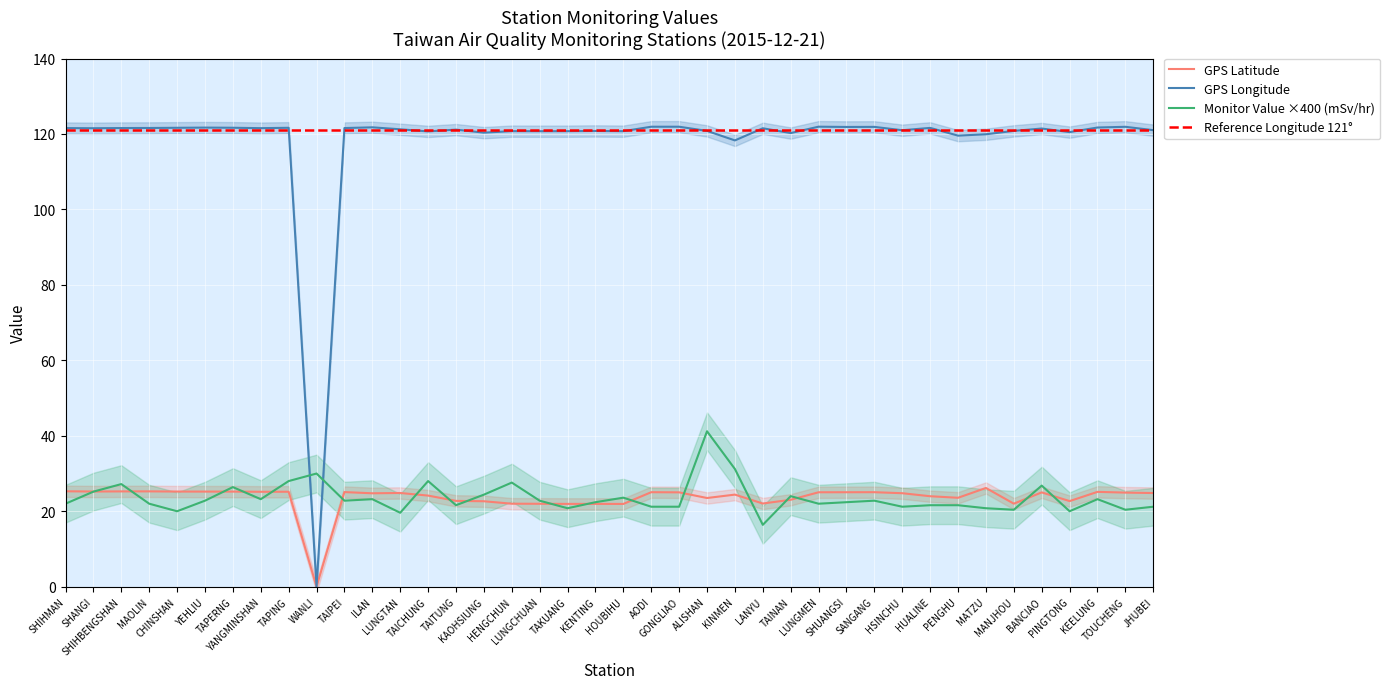

Reading left to right, what are all the values shown in this chart?

GPS Latitude: 25.3	25.2	25.3	25.3	25.2	25.2	25.2	25.2	25.2	0.0	25.1	24.8	24.8	24.1	22.8	22.6	22.0	22.0	21.9	21.9	21.9	25.1	25.0	23.5	24.4	22.1	23.0	25.0	25.0	25.1	24.8	24.0	23.6	26.2	22.0	25.0	22.7	25.1	24.9	24.8
GPS Longitude: 121.6	121.5	121.6	121.6	121.6	121.7	121.7	121.5	121.6	0.0	121.6	121.8	121.2	120.7	121.2	120.3	120.8	120.7	120.7	120.8	120.7	121.9	121.9	120.8	118.3	121.5	120.2	121.9	121.9	121.9	121.0	121.6	119.6	119.9	120.8	121.4	120.5	121.7	121.9	121.0
Monitor Value (mSv/hr): 22.0	25.2	27.2	22.0	20.0	22.8	26.4	23.2	28.0	30.0	22.8	23.2	19.6	28.0	21.6	24.4	27.6	22.8	20.8	22.4	23.6	21.2	21.2	41.2	31.2	16.4	24.0	22.0	22.4	22.8	21.2	21.6	21.6	20.8	20.4	26.8	20.0	23.2	20.4	21.2